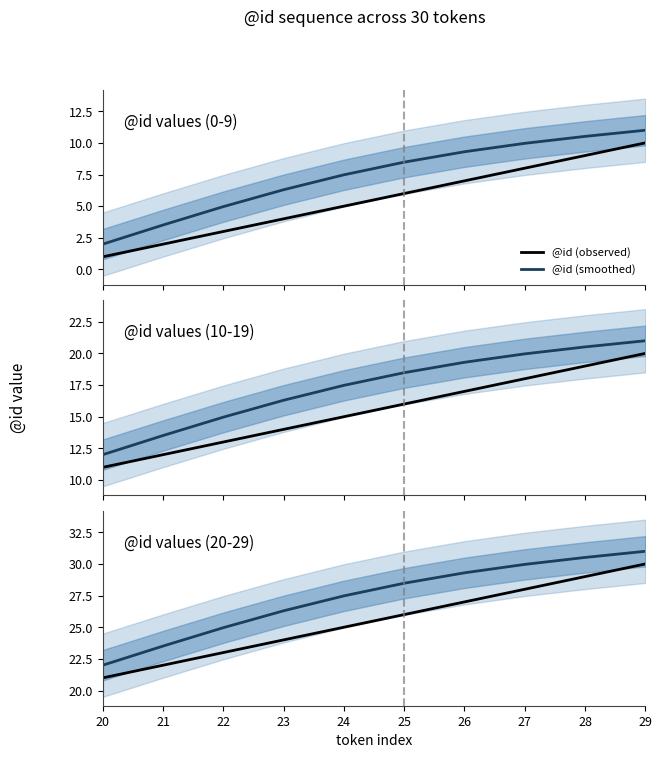

Reading left to right, what are all the values shown in this chart?

@id (observed): 21.0	22.0	23.0	24.0	25.0	26.0	27.0	28.0	29.0	30.0
@id (smoothed): 22.0	23.5	25.0	26.3	27.5	28.5	29.3	30.0	30.5	31.0